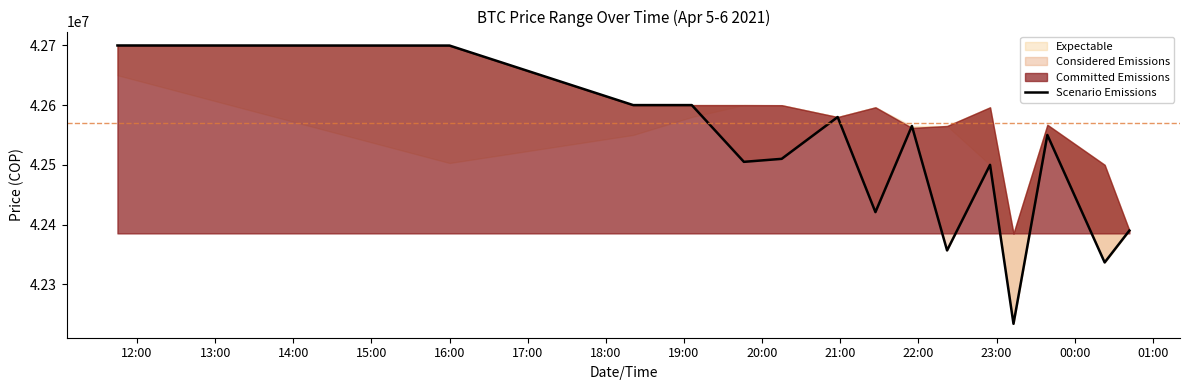

What is the sum of the values at 21:00 and 23:00?

84590546